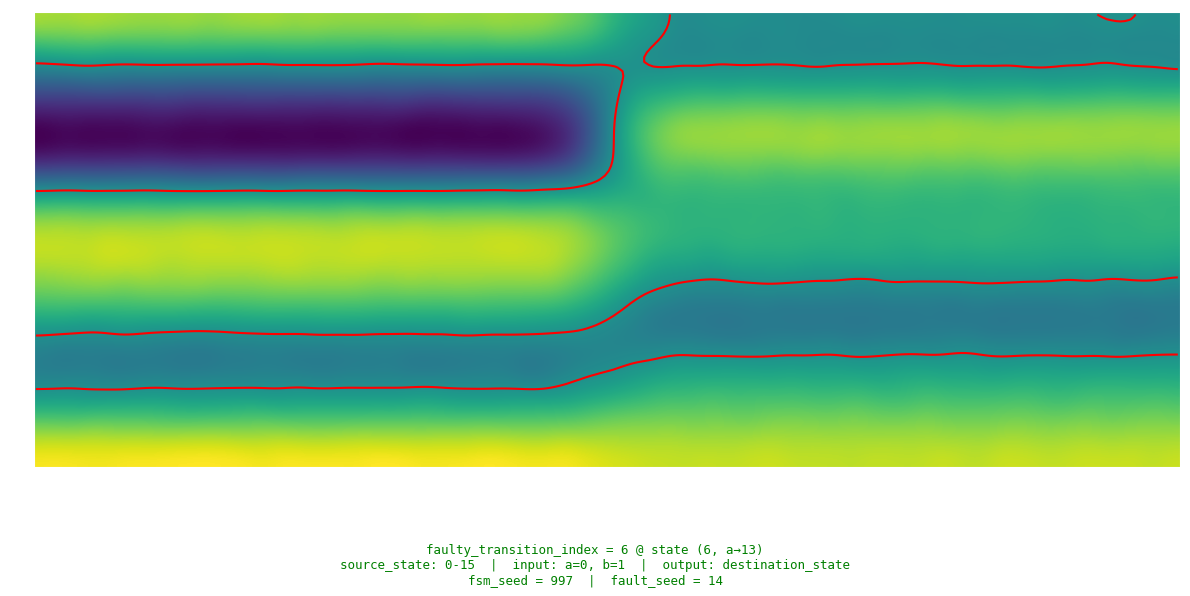

Reading left to right, list all the values displayed in this chart.

0: 14	9
1: 5	6
2: 6	3
3: 7	14
4: 0	12
5: 0	10
6: 13	2
7: 14	14
8: 7	7
9: 11	8
10: 13	7
11: 1	1
12: 7	15
13: 9	4
14: 5	11
15: 15	11